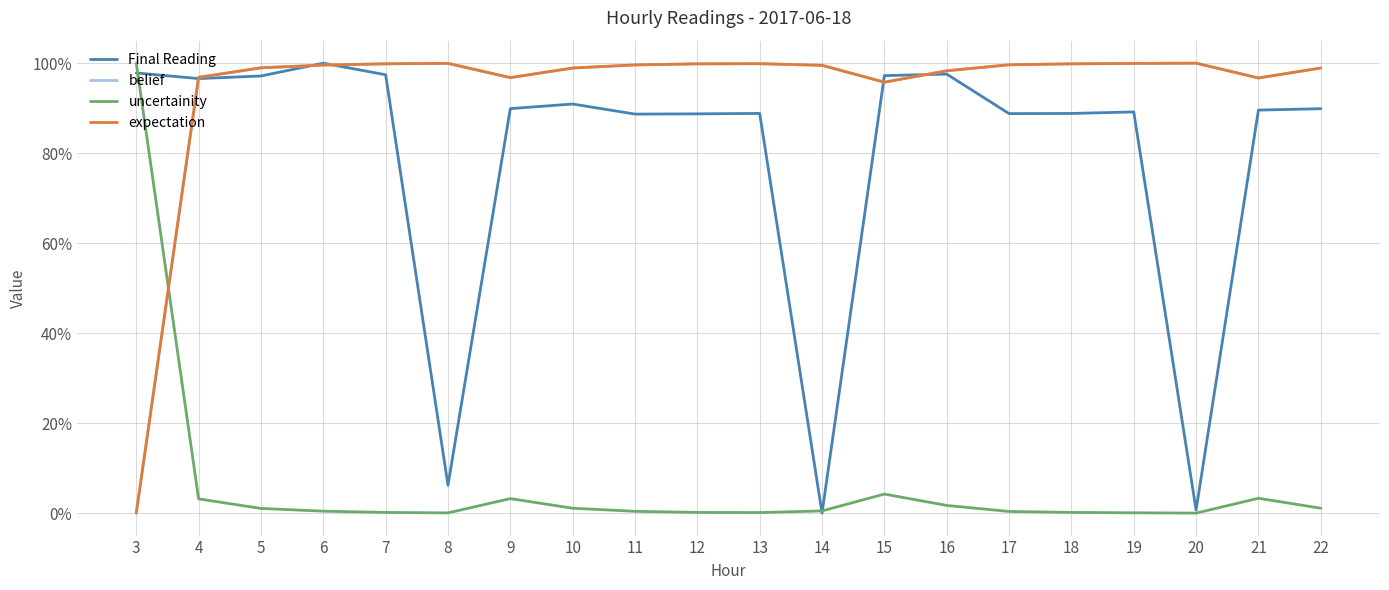

What is the sum of the expectation values at 19 and 9?

2.0